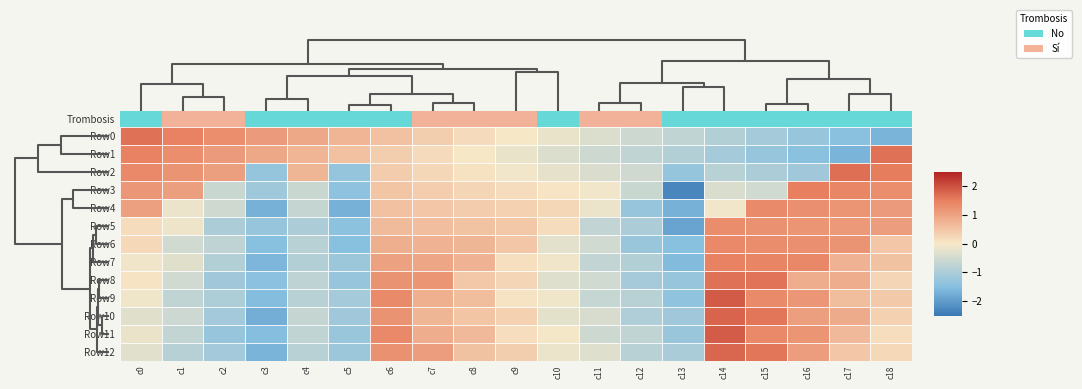

What is the spread (max minus min) of values at c8?

0.7